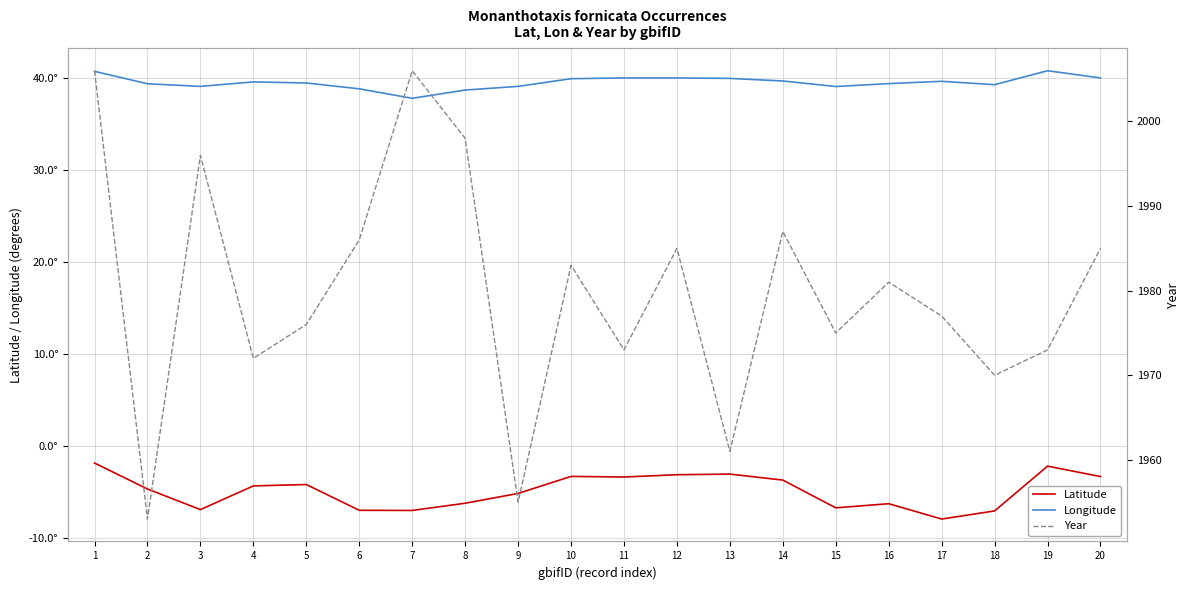

What is the sum of the Latitude values at 8 and 13?

-9.2